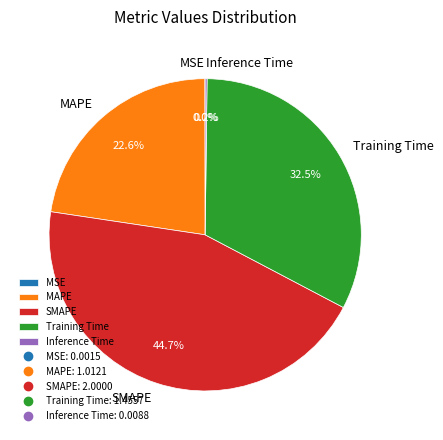

What percentage is NOT represented by SMAPE?

55.3%